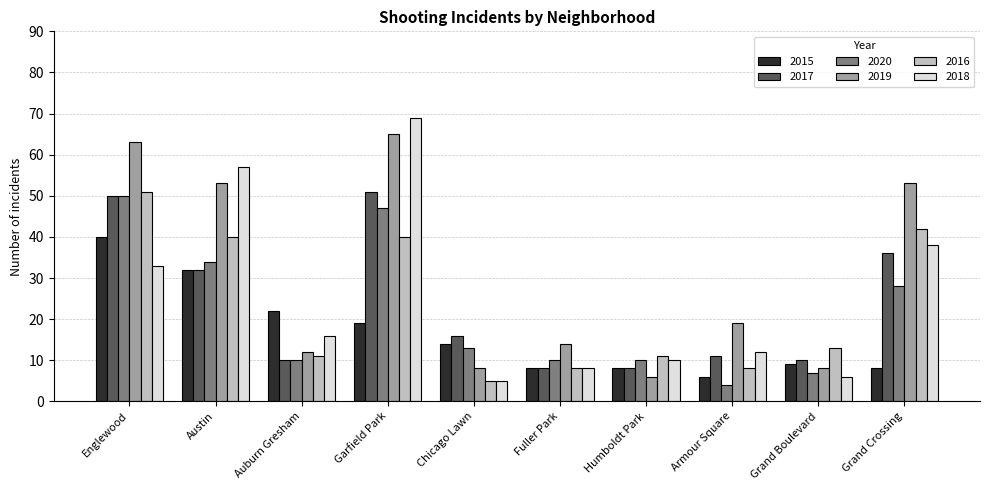

The value of 2016 at Grand Crossing is 65. True or false?

False